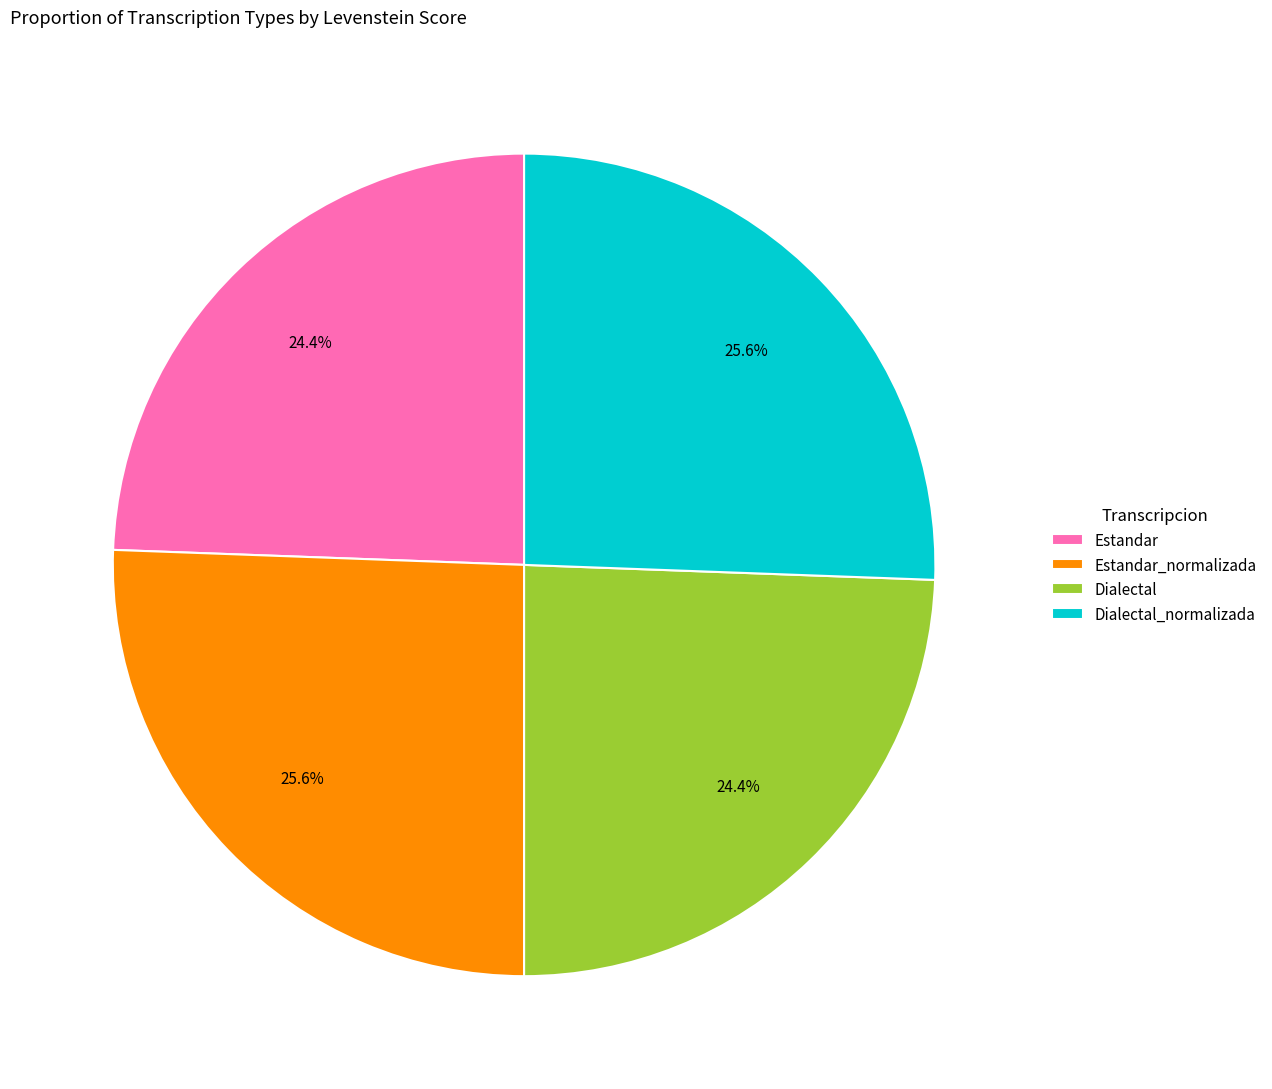

What is the total percentage of Dialectal and Estandar?

48.8%